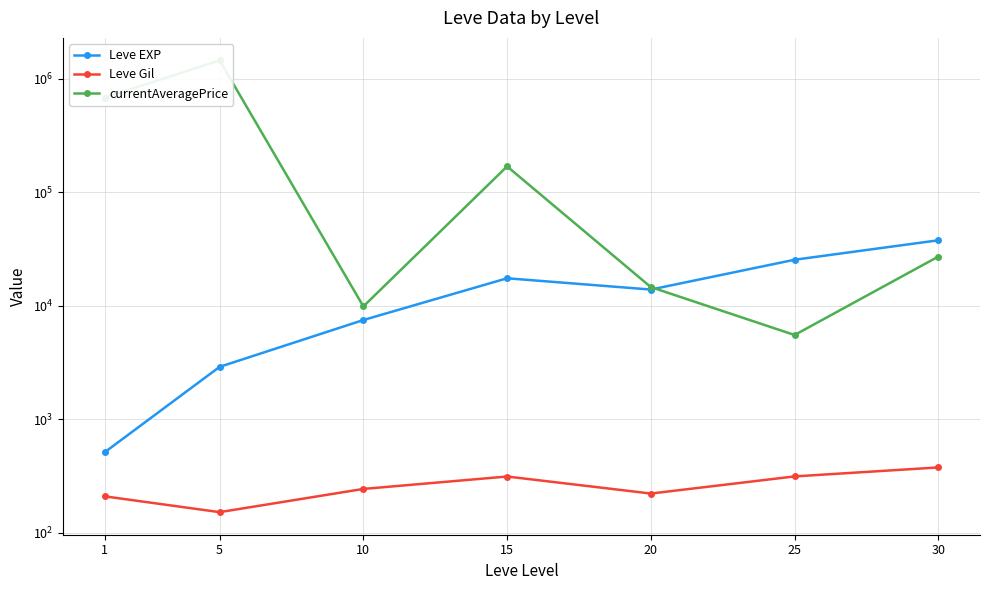

What are all the series names shown in the legend?

Leve EXP, Leve Gil, currentAveragePrice